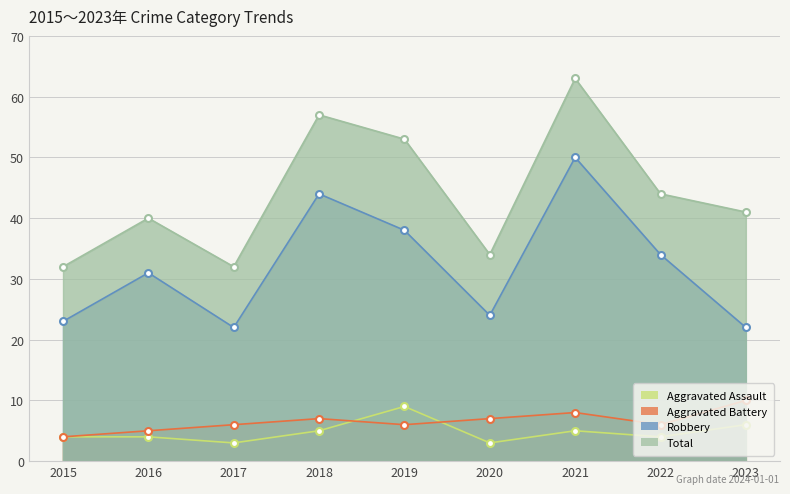

What is the maximum value shown in the chart?

63